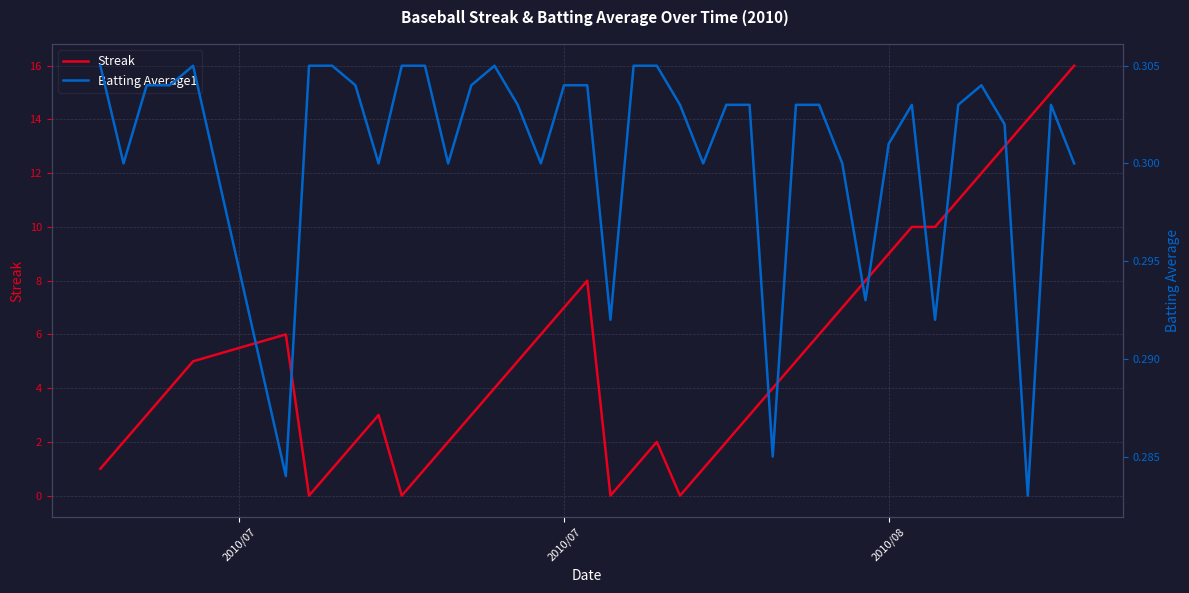

Does the chart have visible grid lines?

Yes